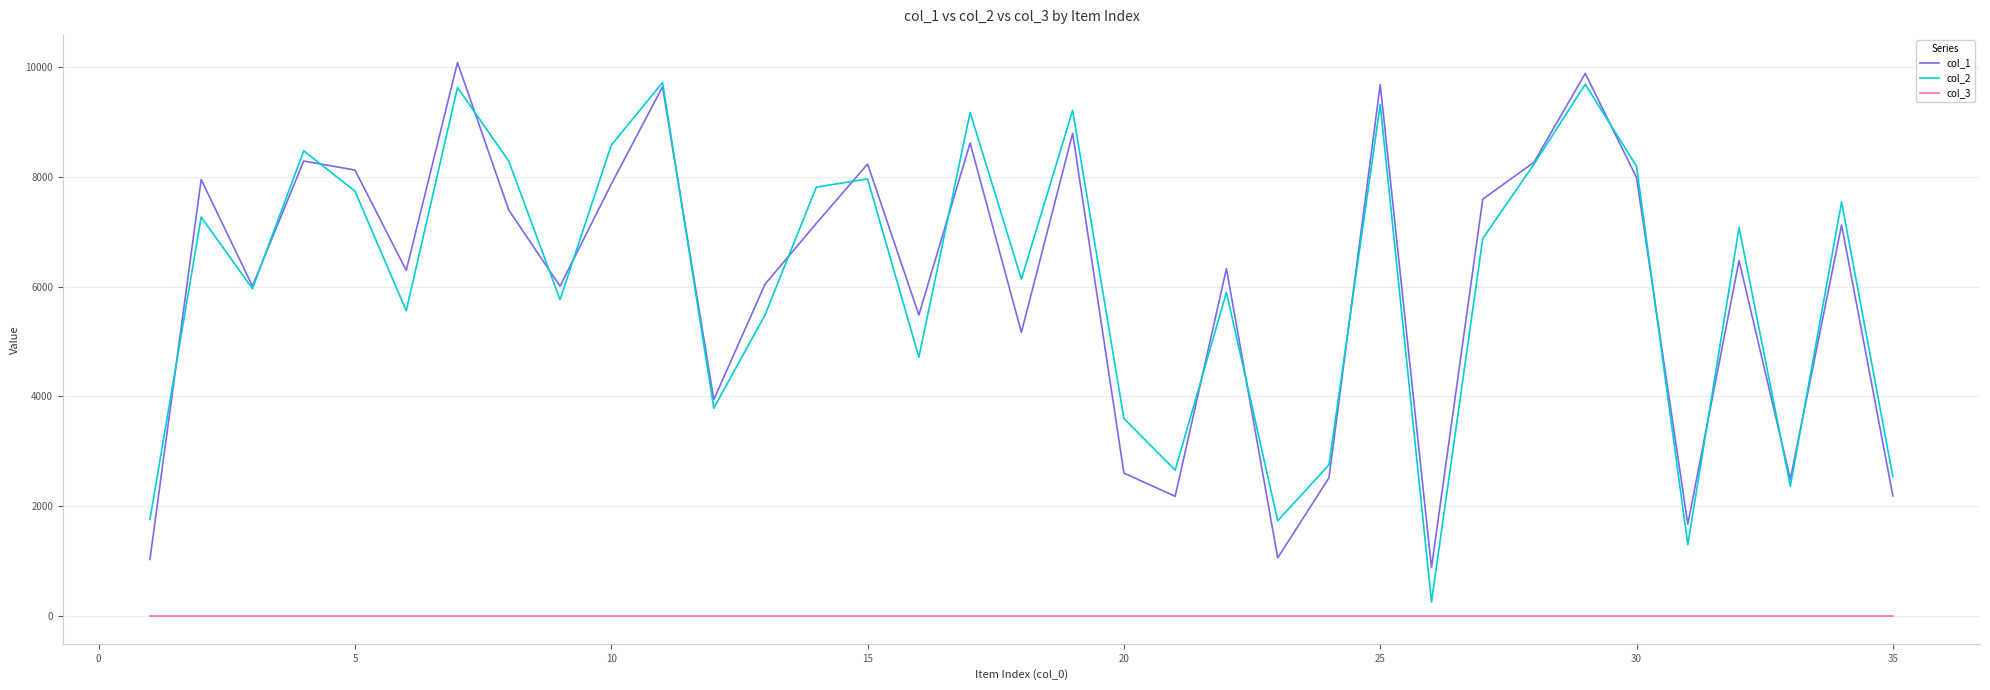

True or false: col_2 and col_3 intersect in this chart.

False